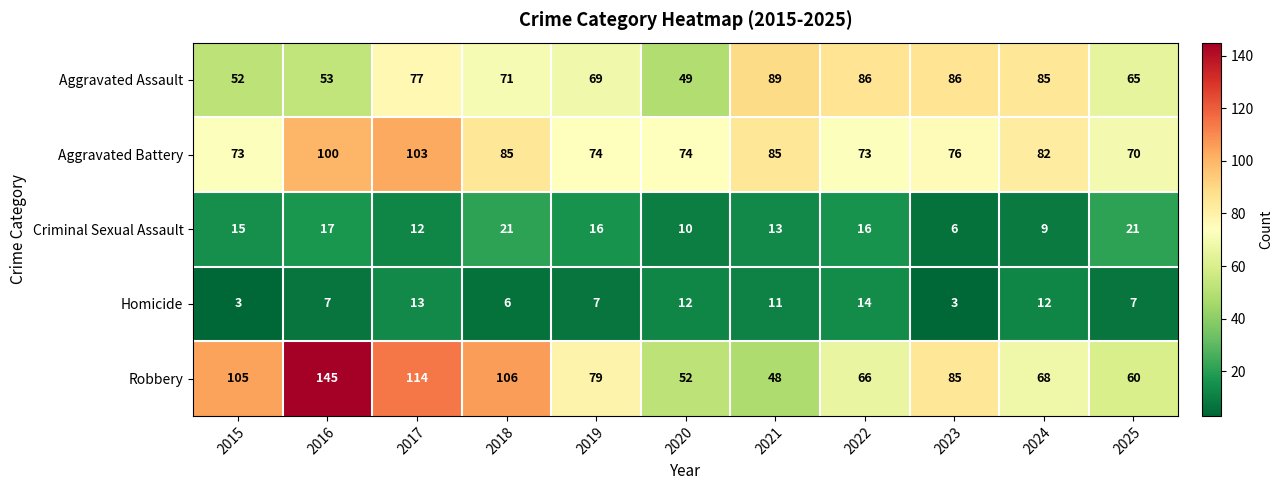

What is the minimum value for Robbery?

48